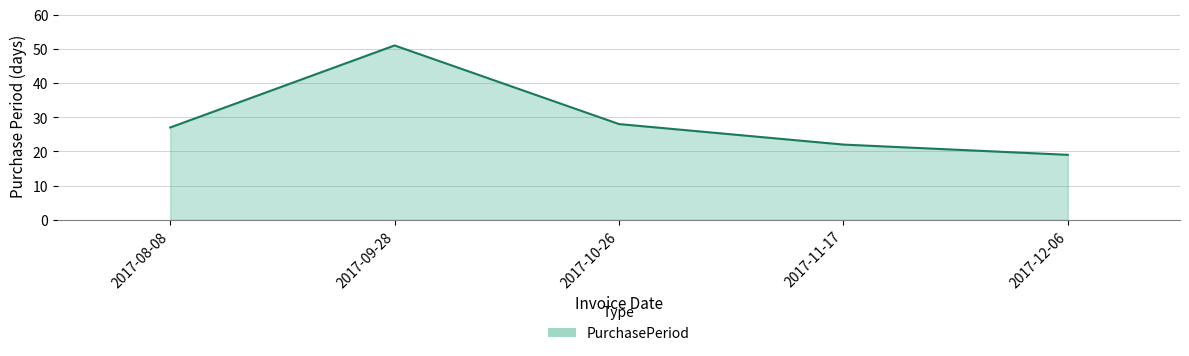

What is the approximate value at 2017-09-28?

51